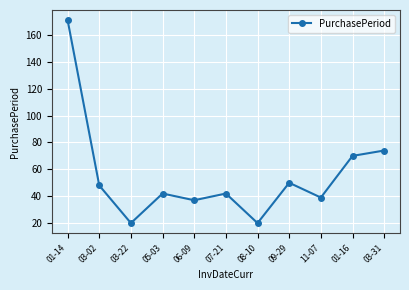

True or false: the data shows 24 at 07-21.

False